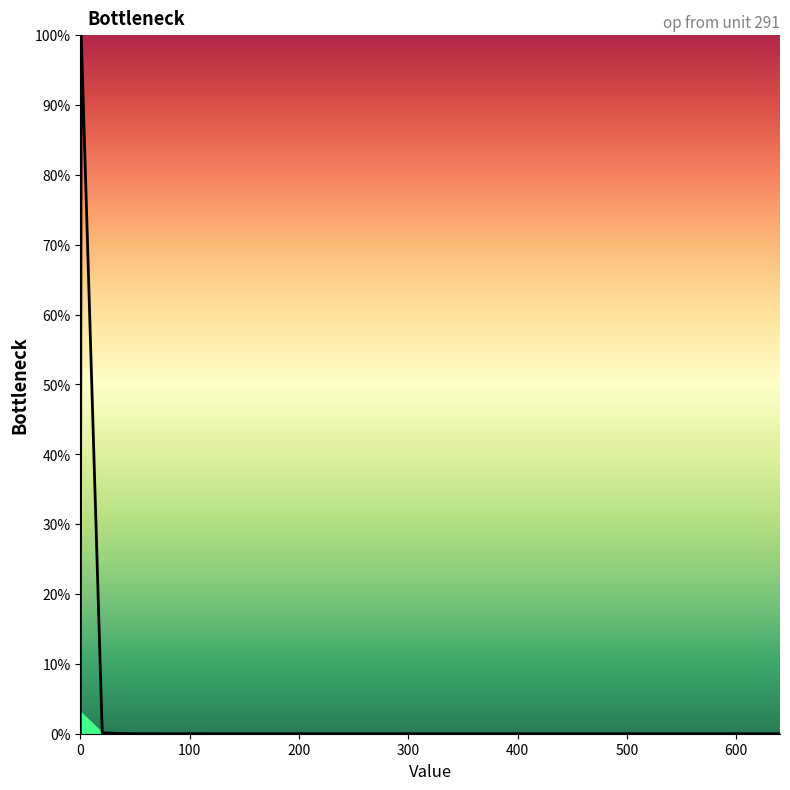

What is the maximum value shown in the chart?

100.0